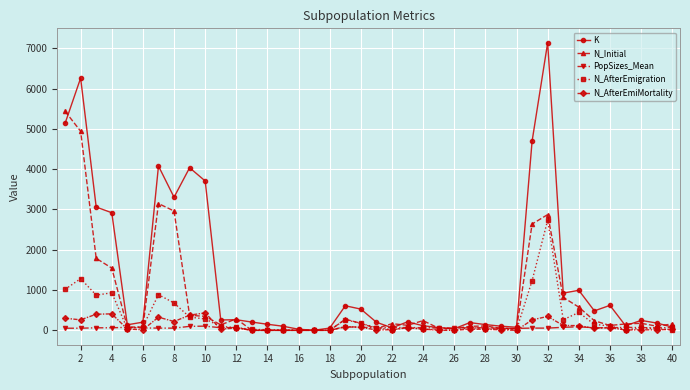

Which series has the widest spread of values?

K